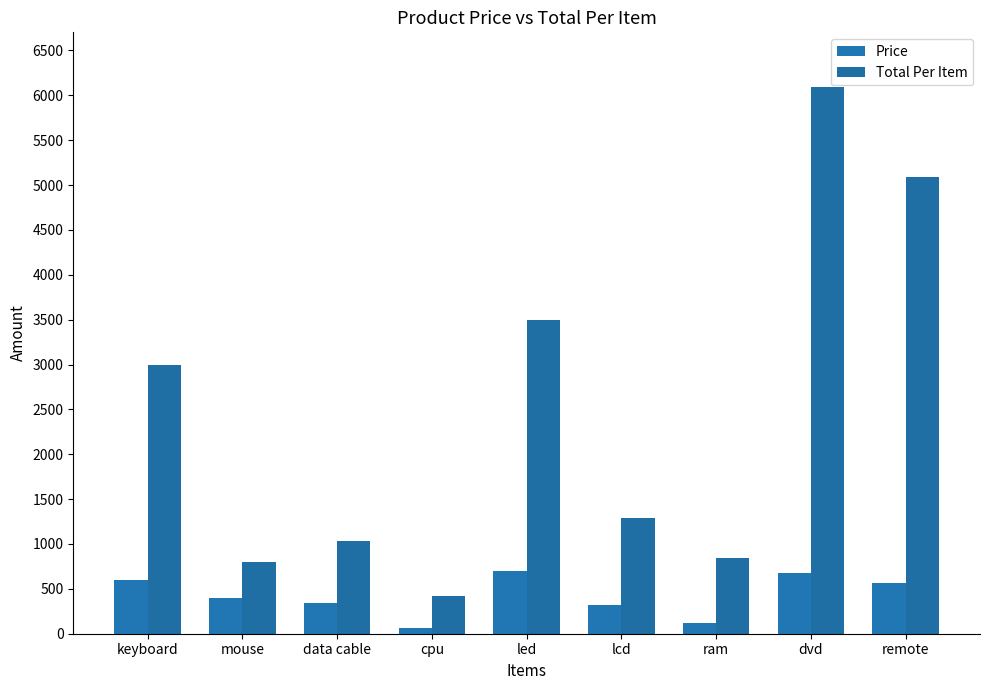

What is the minimum value shown in the chart?

60